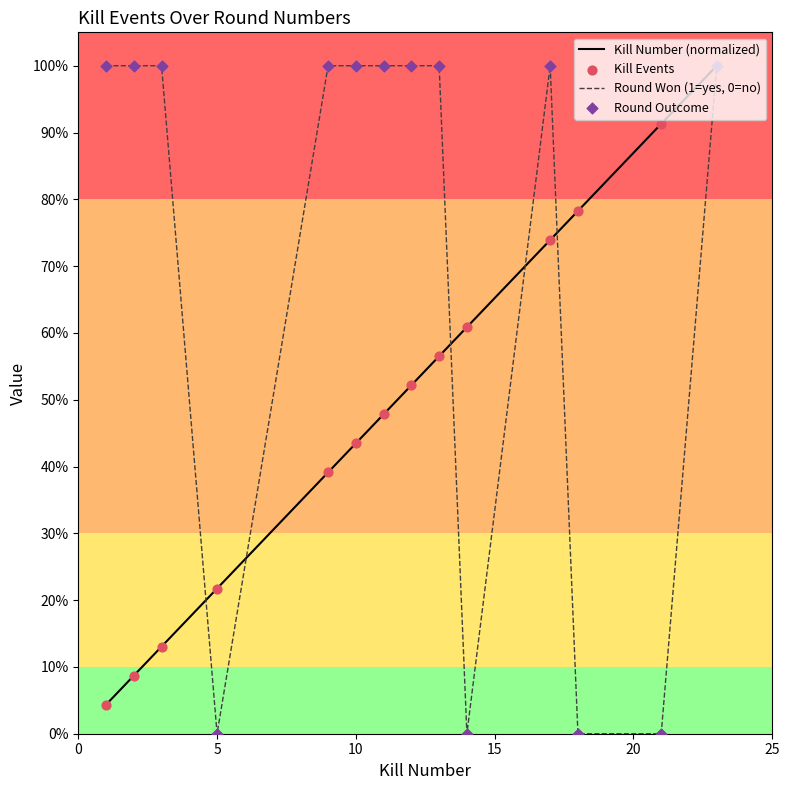

Does the chart have visible grid lines?

No